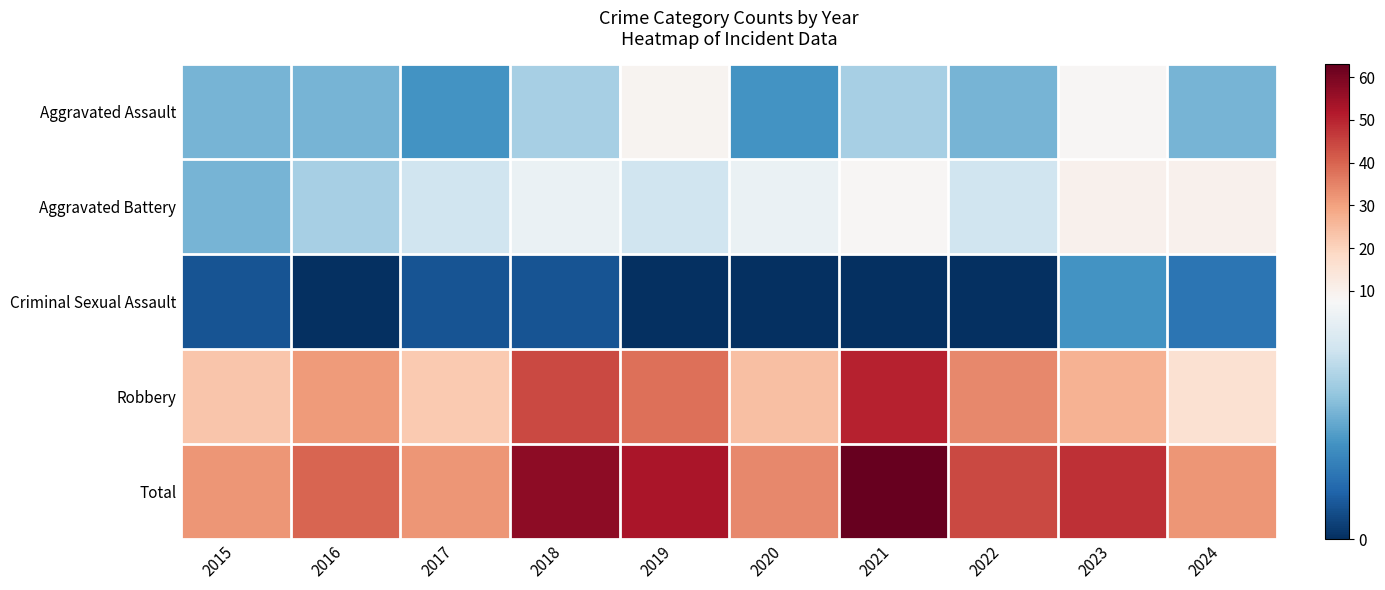

Between 2015 and 2020, which is larger?

2015